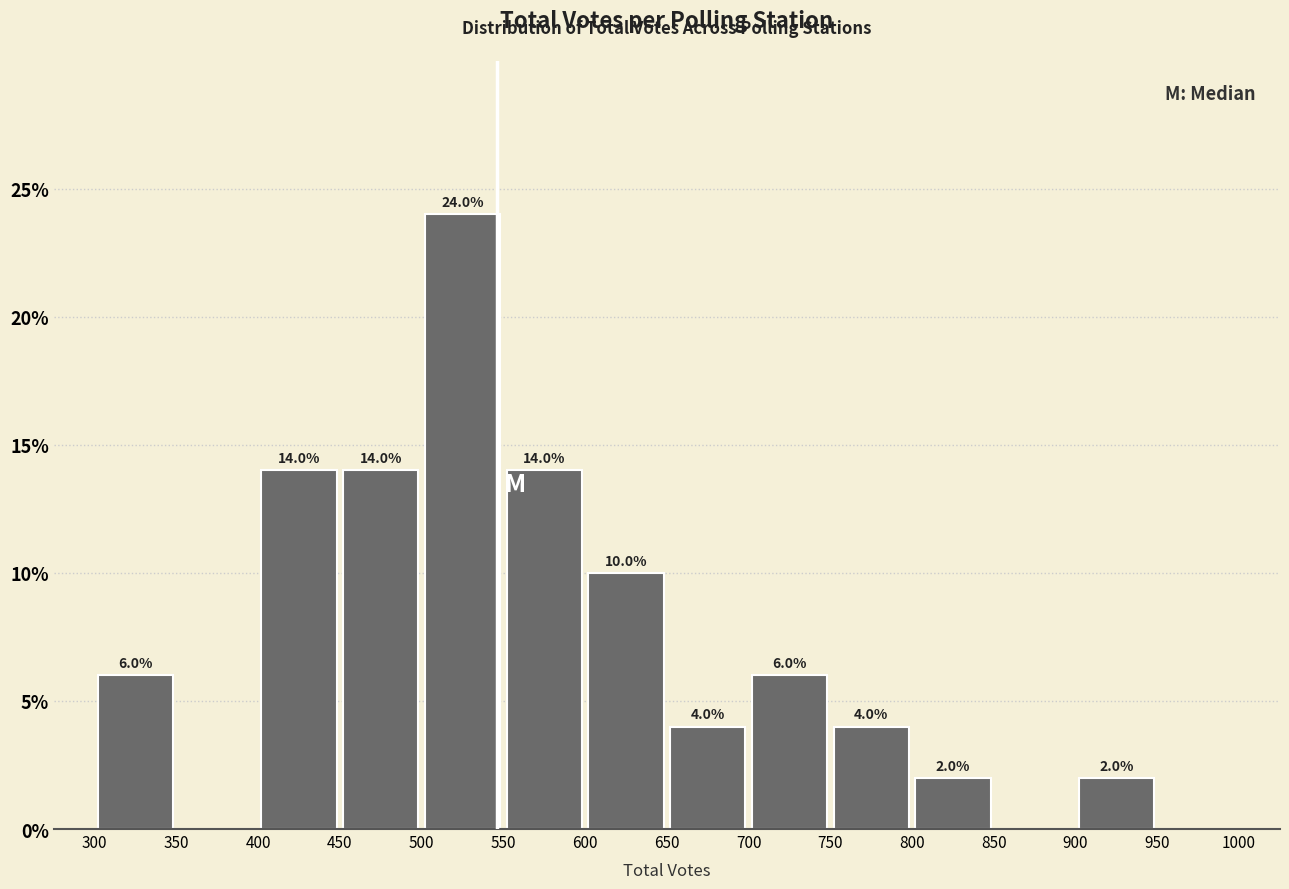

Over which range of the x-axis is the bar tallest?

500 to 550